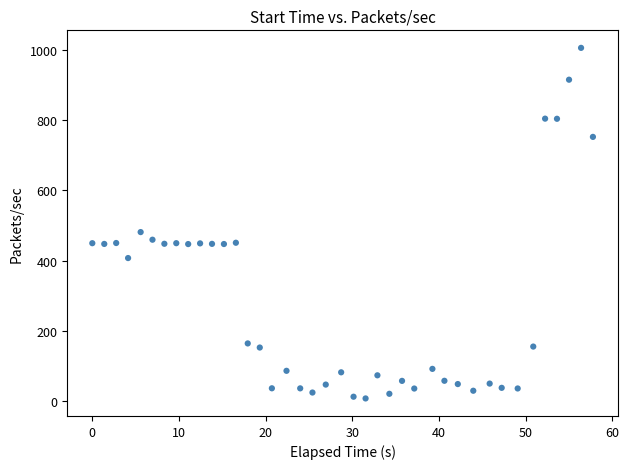

What is the range of X values (max minus min)?

57.7